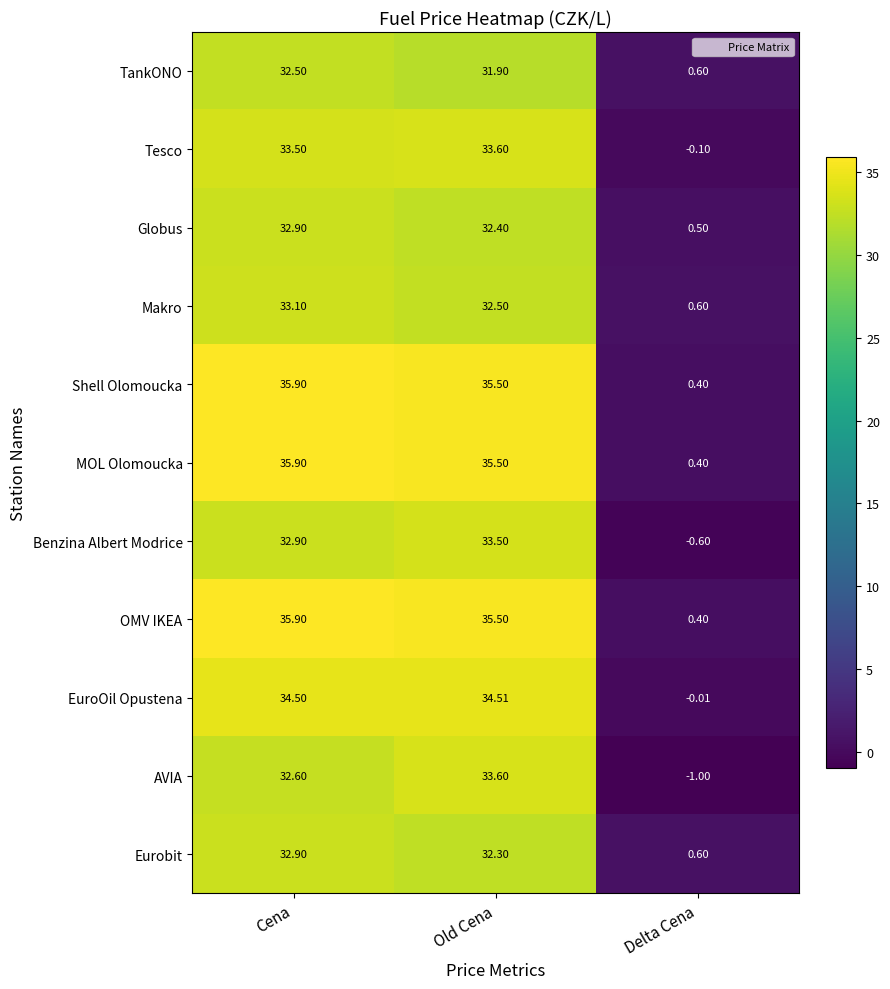

Where does the EuroOil Opustena series first go above 34?

Cena